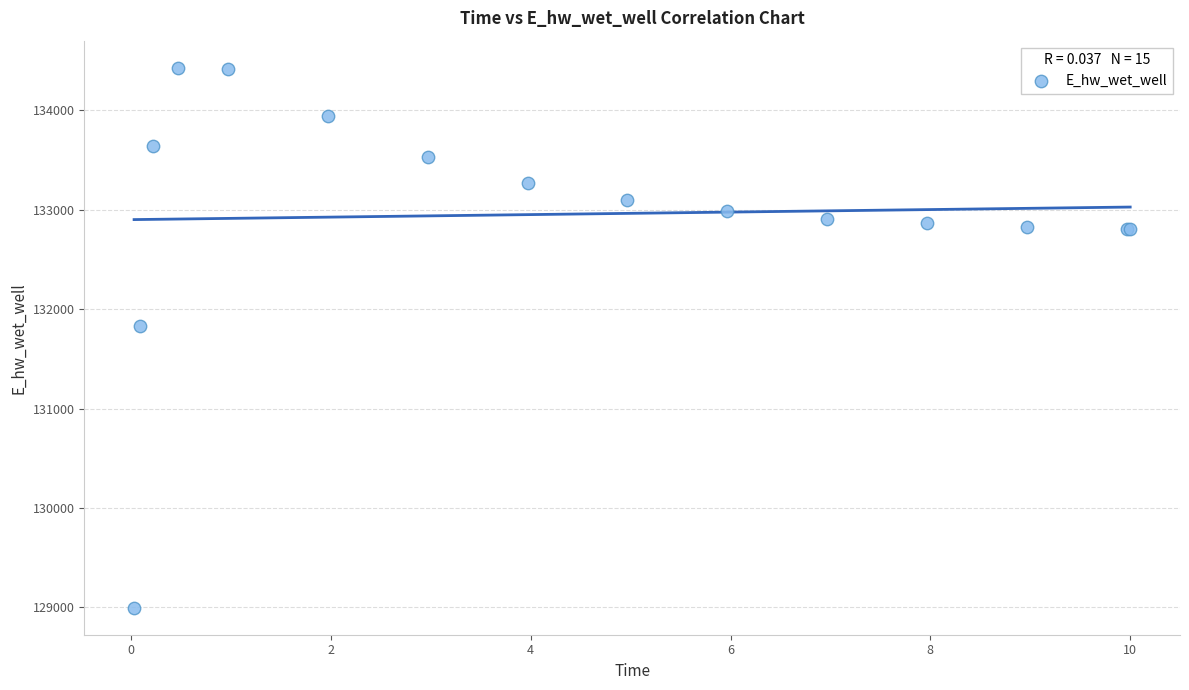

What Y value in the scatter plot is closest to 131713?

131831.0